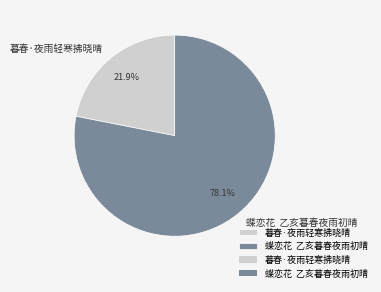

What is the total percentage of 蝶恋花 乙亥暮春夜雨初晴 and 暮春·夜雨轻寒拂晓晴?

100.0%